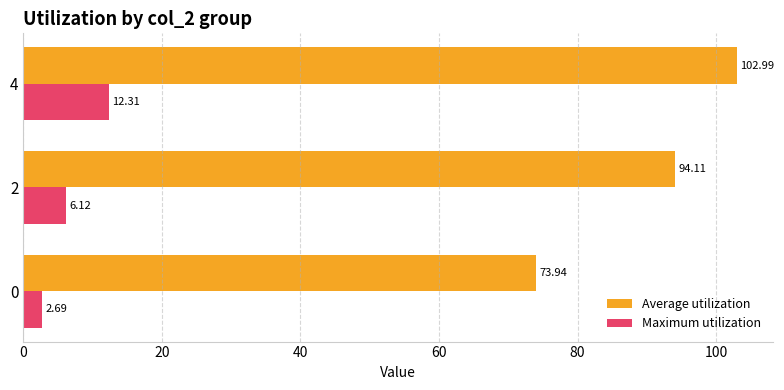

How many distinct data groups are displayed?

2